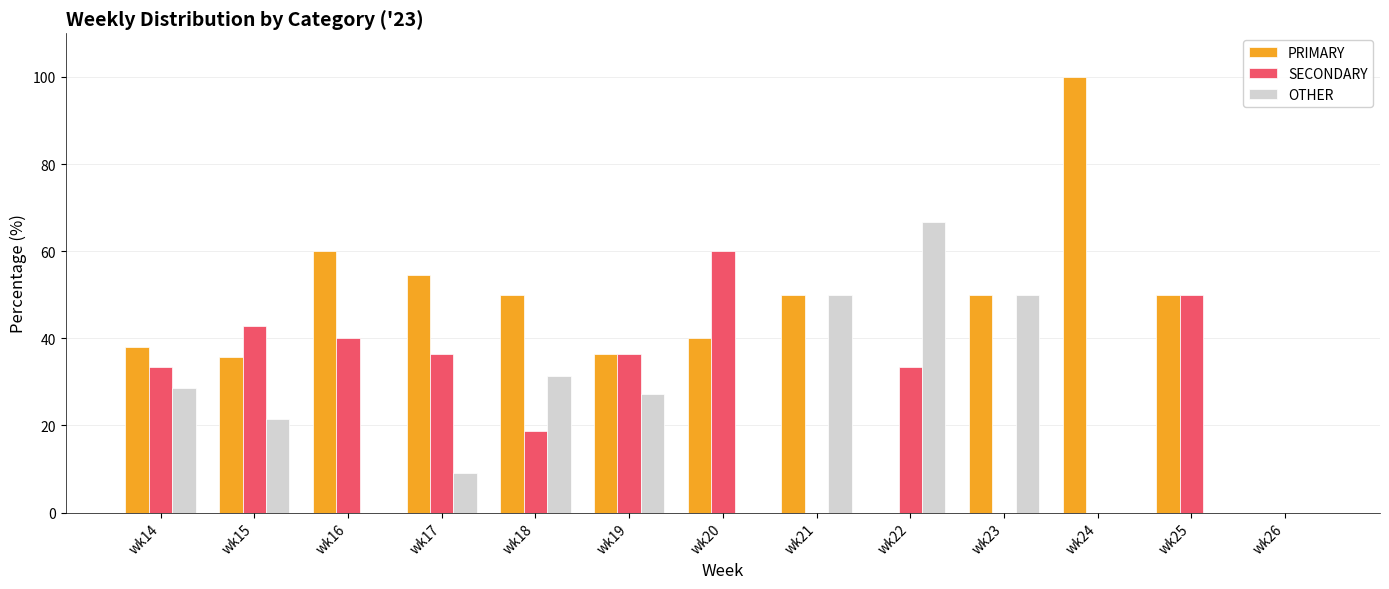

Are the bars horizontal?

No